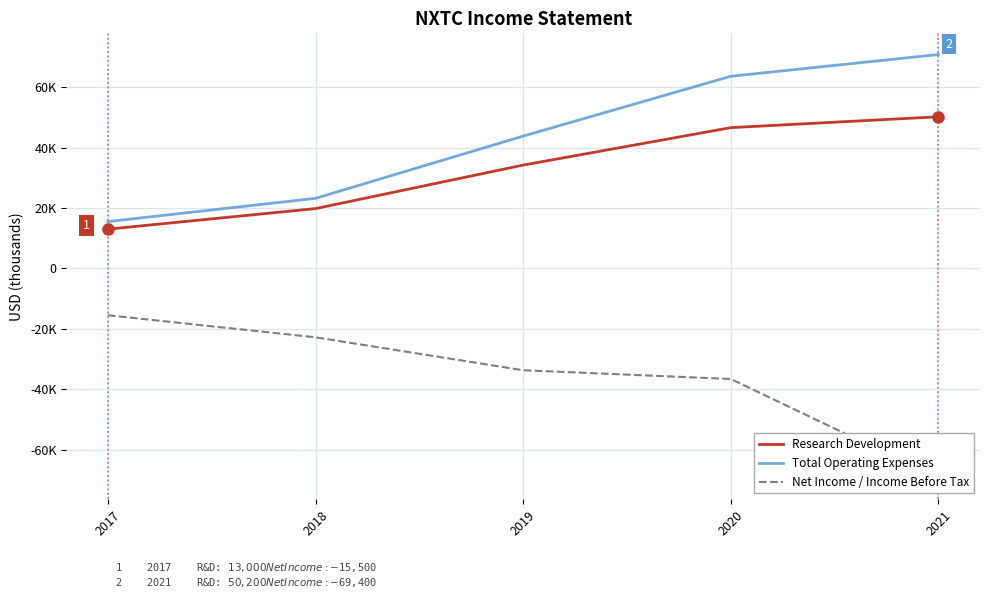

At which label does Research Development first exceed 34200?

2020